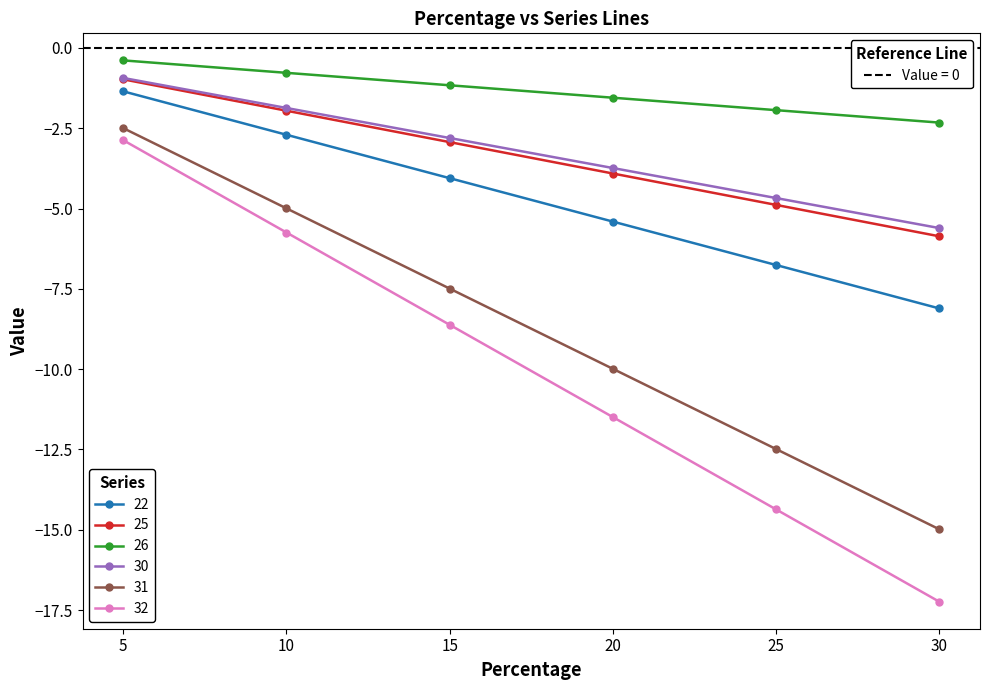

At which category is the sum across all series the highest?

5